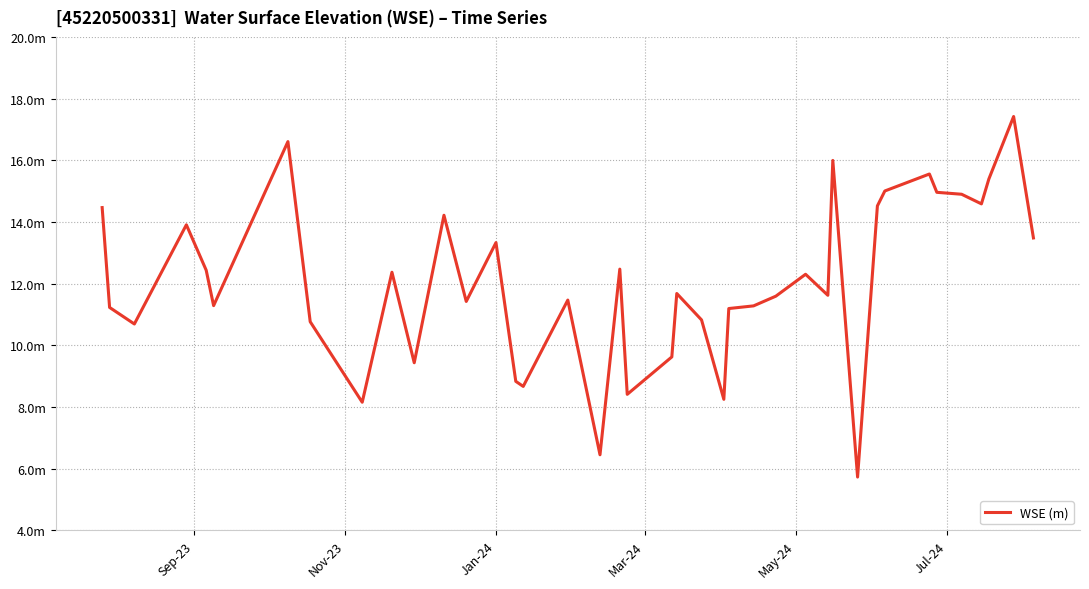

Does the chart display data point markers on the line(s)?

No